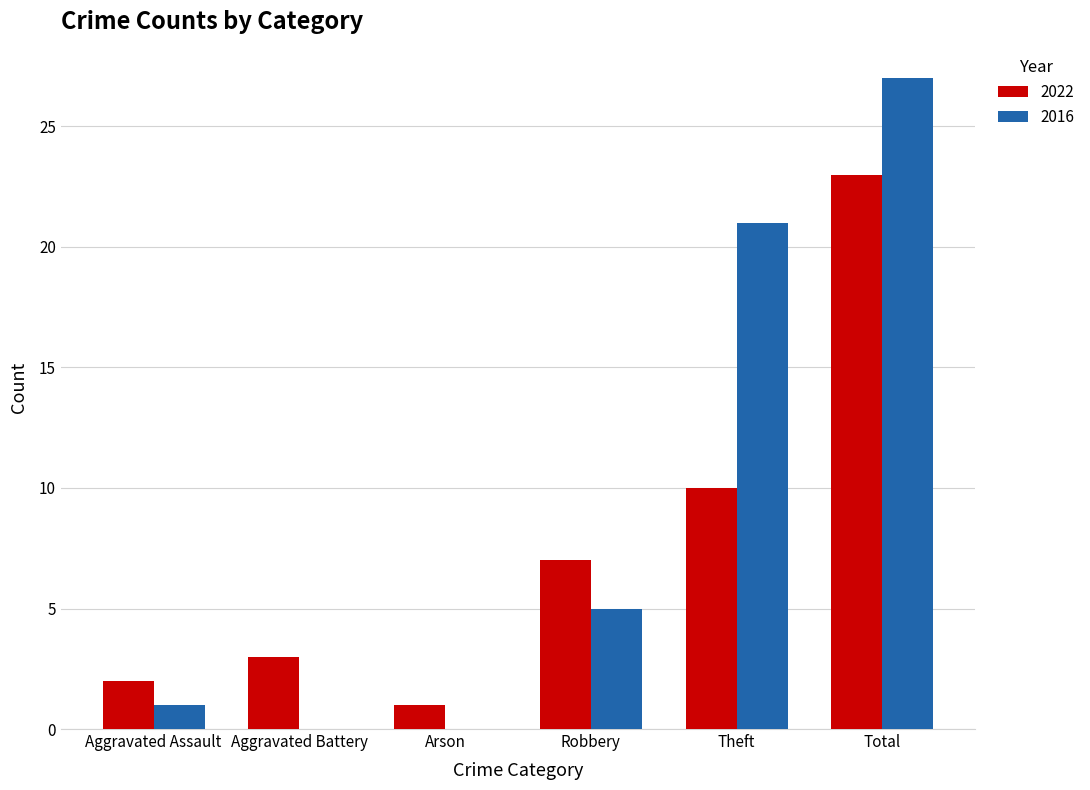

What is the sum of all 2016 values?

54